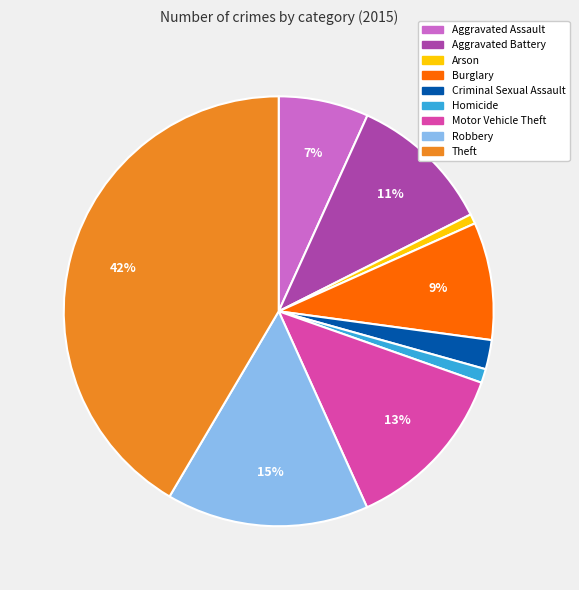

Approximately how many times larger is the value at Robbery compared to Burglary?

1.7